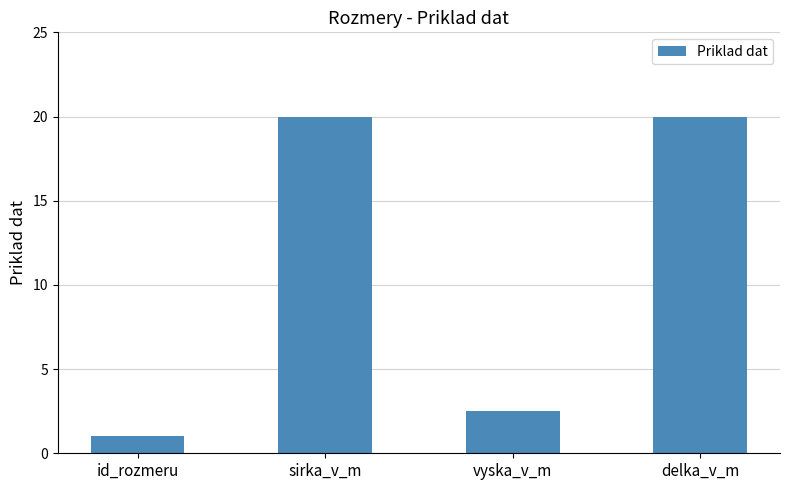

What is the label of the 2nd bar from the left?

sirka_v_m